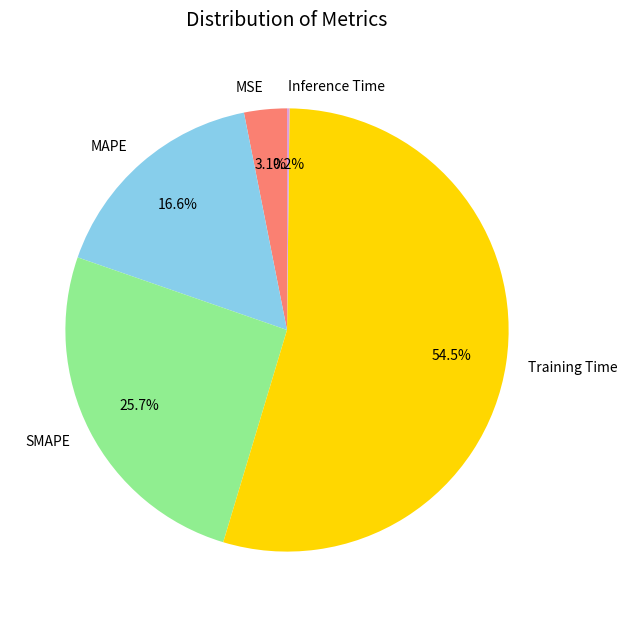

What percentage is the MAPE slice, to the nearest percent?

17%